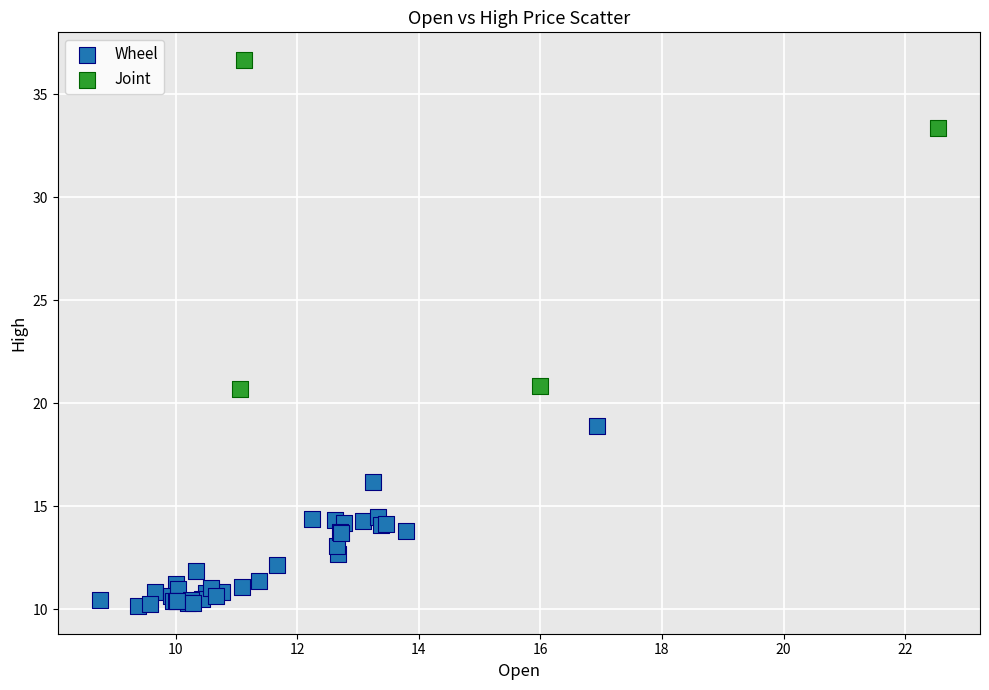

Which series contains the highest Y value?

Joint